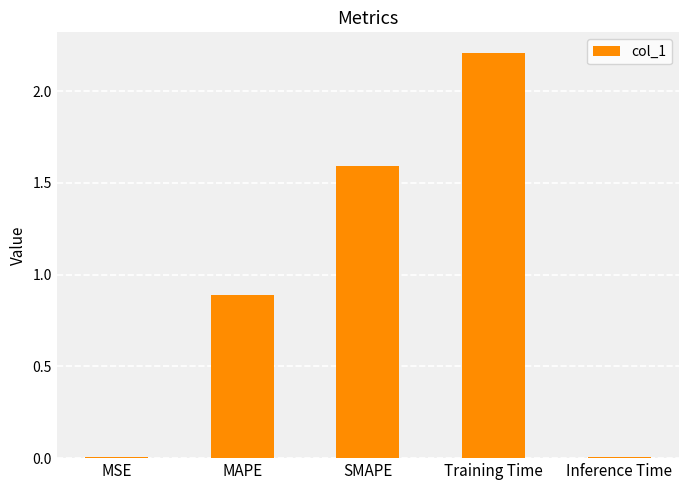

Is it true that the value at MAPE is 1.3?

False